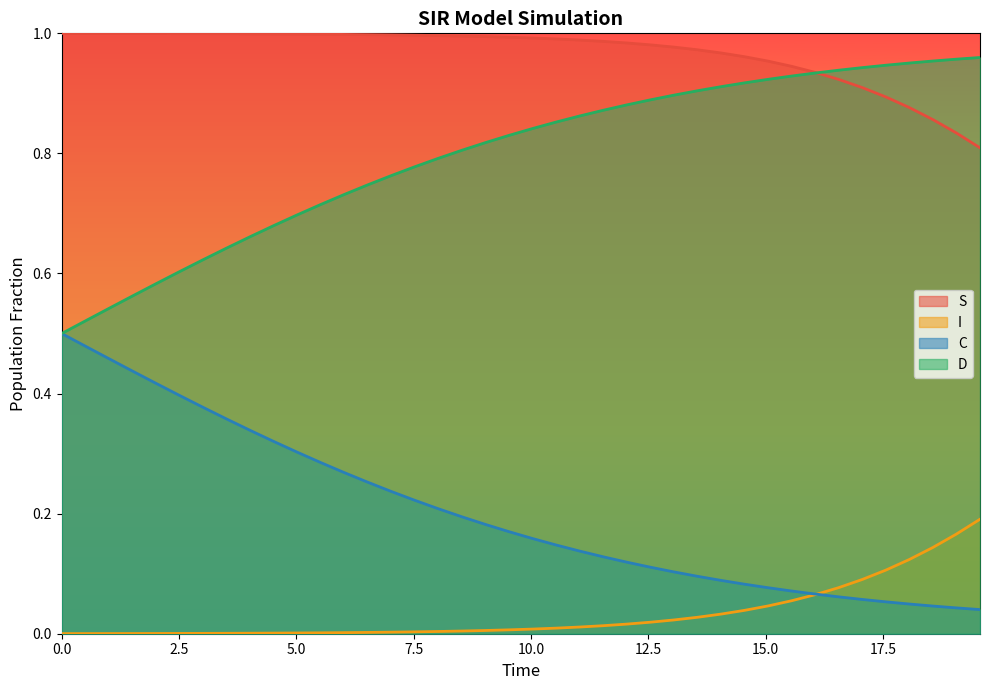

True or false: D has more than 2 interior local peaks.

False